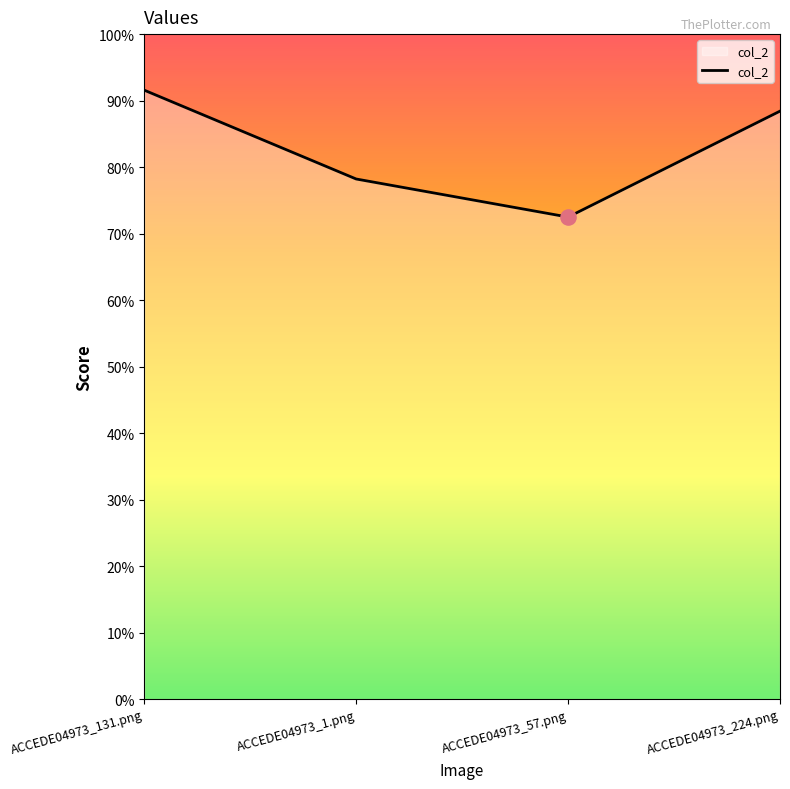

Does the chart have visible grid lines?

No